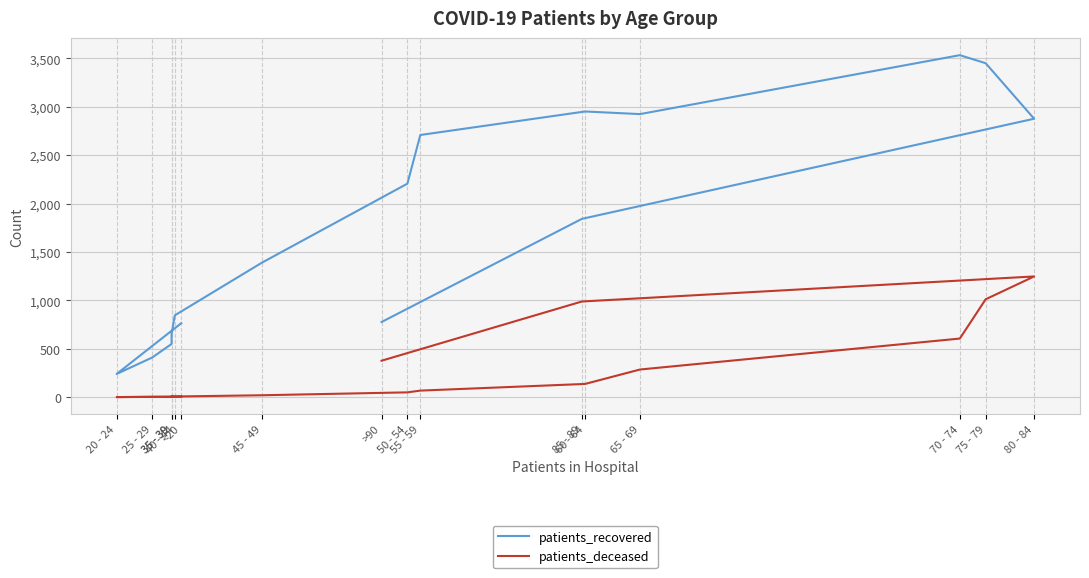

True or false: patients_recovered and patients_deceased cross at least once.

False